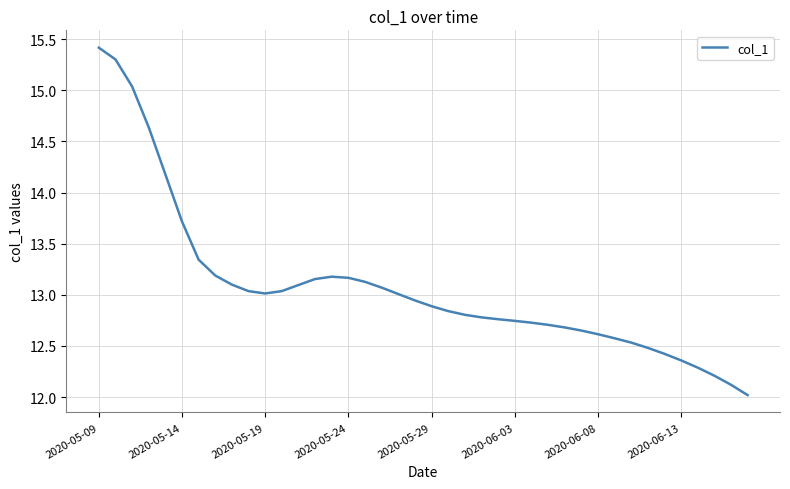

What is the difference between the maximum and minimum values?

3.4